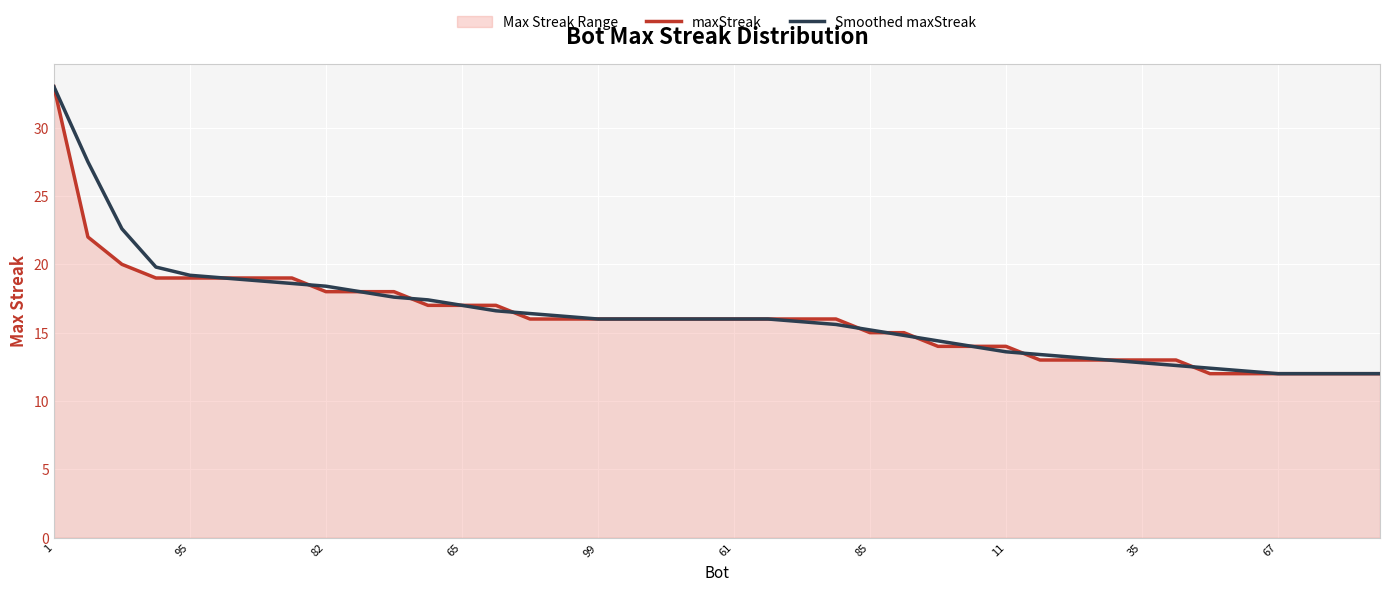

True or false: maxStreak has a value of 3.0 at 26.

False